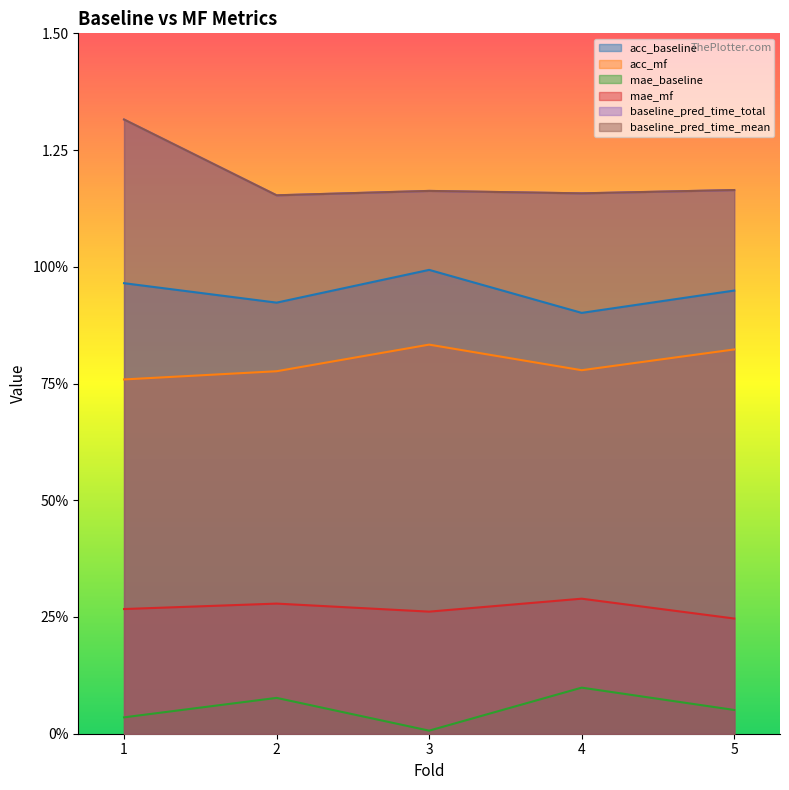

True or false: baseline_pred_time_total and mae_mf intersect in this chart.

False